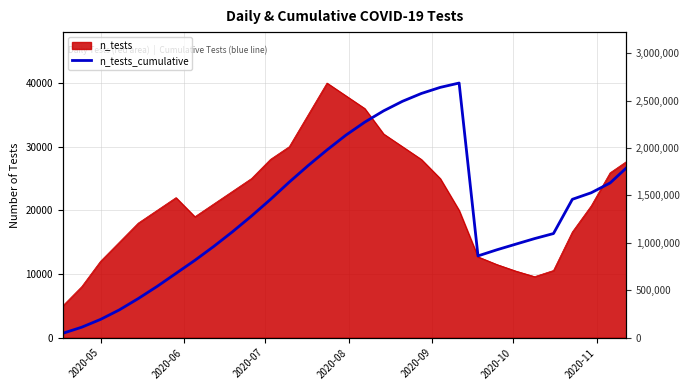

Count the number of values greater than 19112.

16